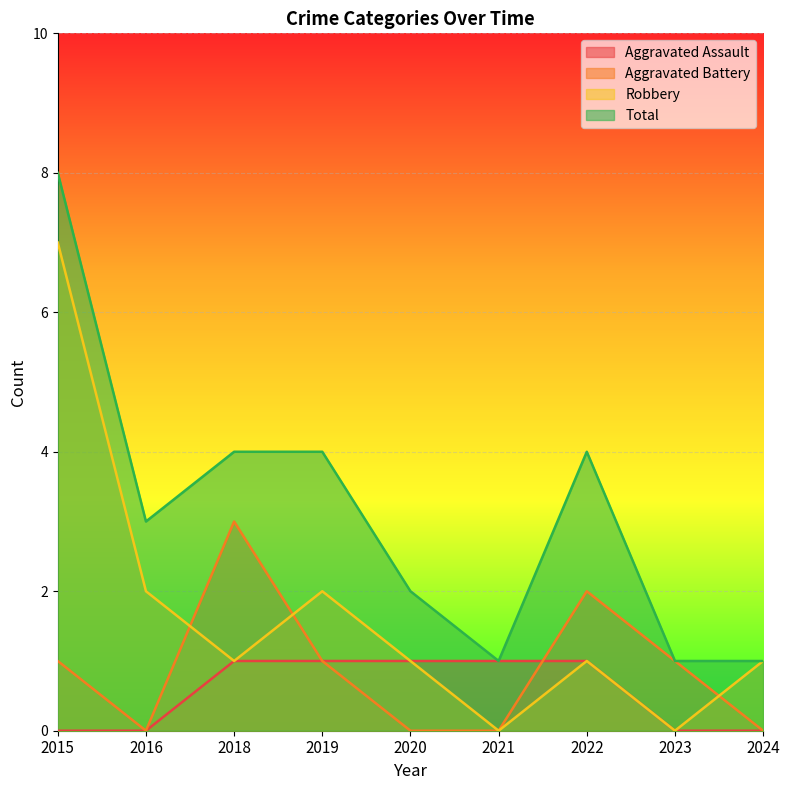

How many values in the Total series exceed 3?

4